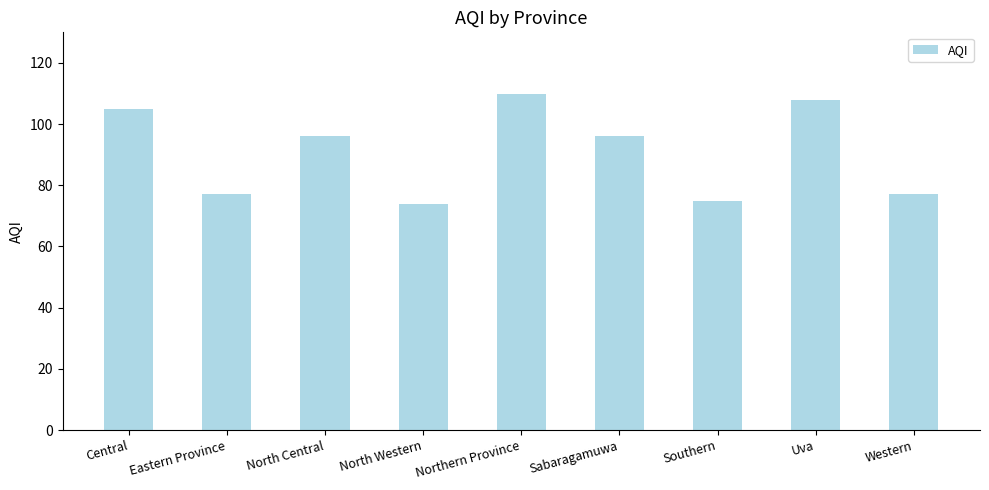

What is the difference between the values at North Western and Sabaragamuwa?

22